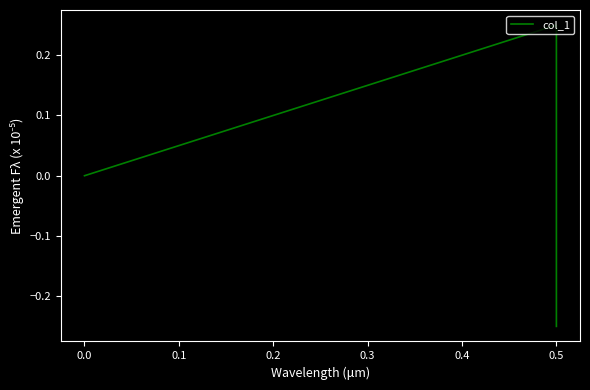

What is the minimum value shown in the chart?

-0.2